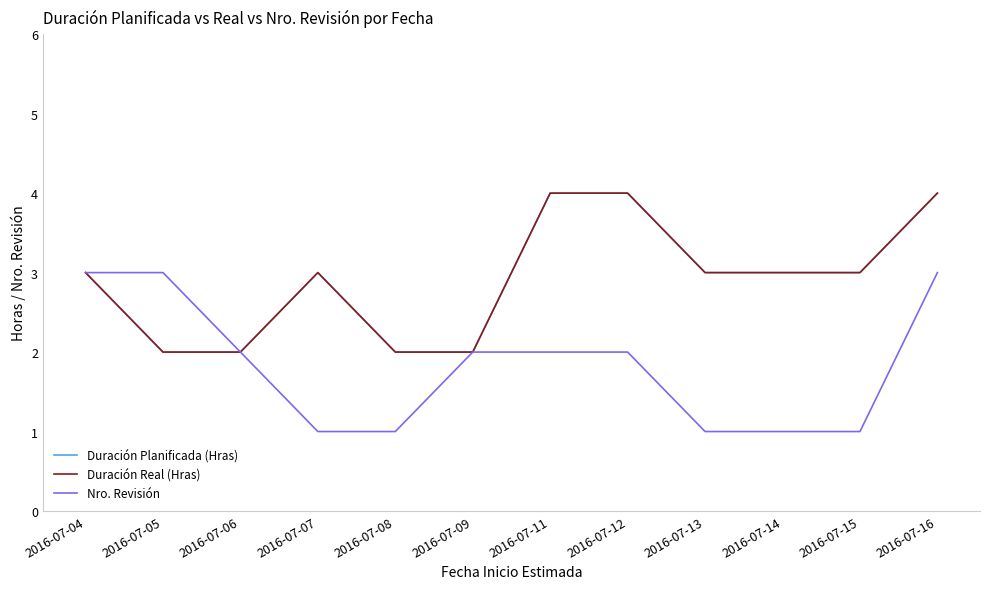

The value of Duración Planificada (Hras) at 2016-07-11 is 1. True or false?

False